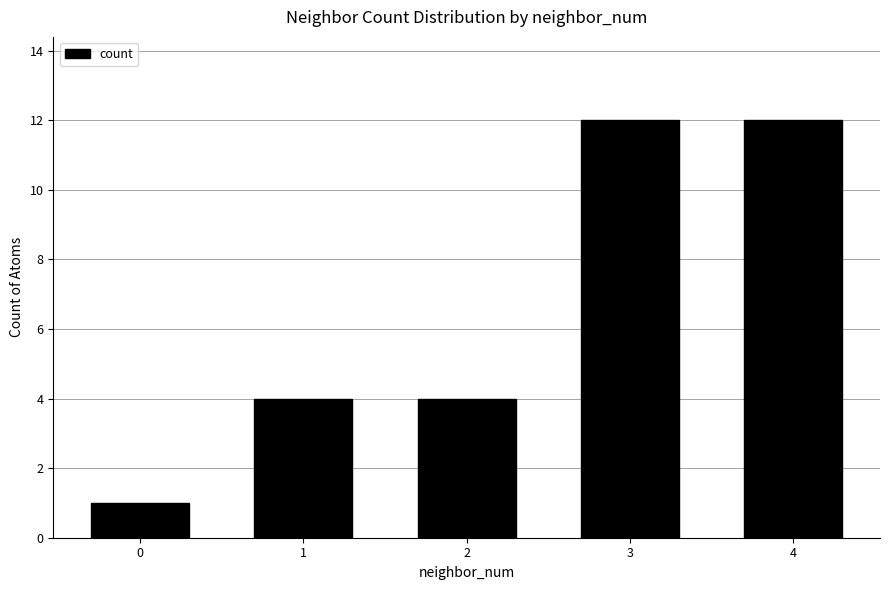

What is the value of the 5th bar from the left?

12